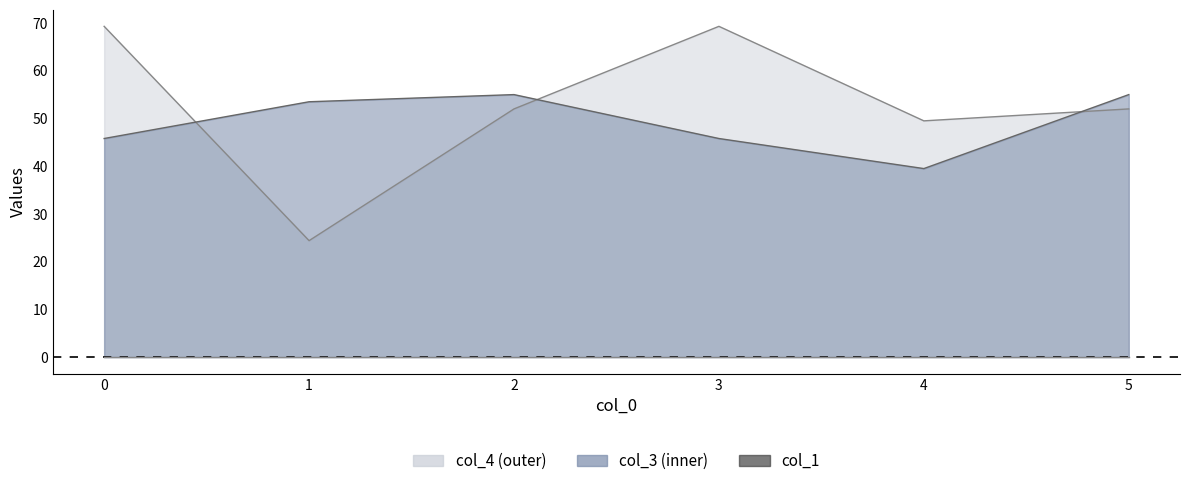

Reading right to left, what are all the values shown in this chart?

col_3: 5=55.0	4=39.5	3=45.8	2=55.0	1=53.5	0=45.8
col_4: 5=52.0	4=49.5	3=69.3	2=52.0	1=24.4	0=69.3